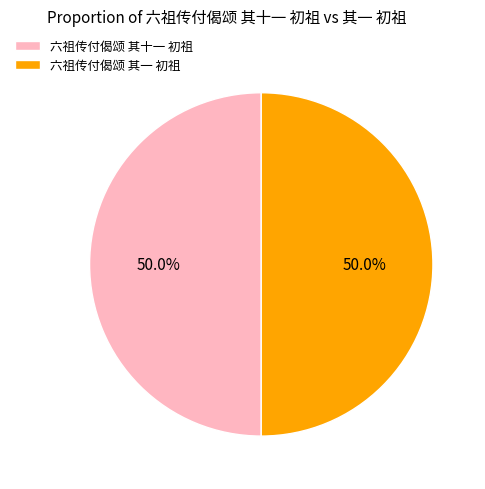

To the nearest percent, what is the combined percentage of 六祖传付偈颂 其一 初祖 and 六祖传付偈颂 其十一 初祖?

100%